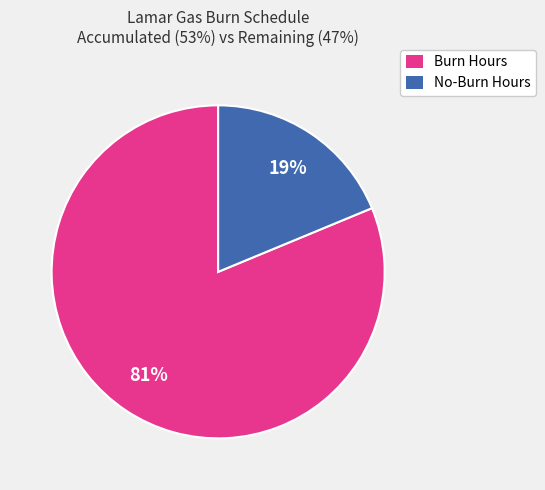

True or false: Burn Hours accounts for 75% of the total.

False